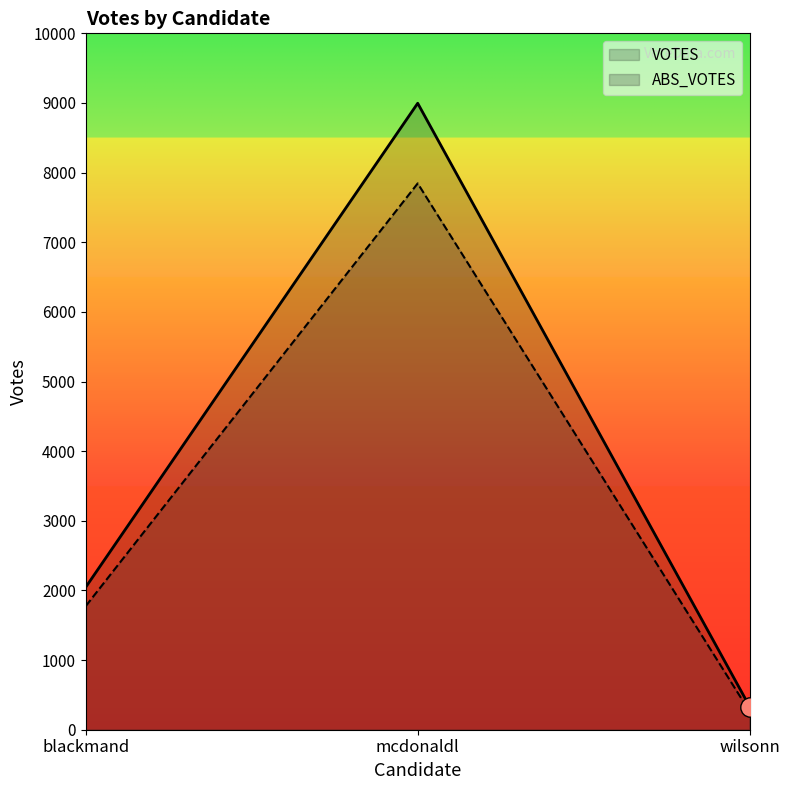

Where is ABS_VOTES nearest to the value 4052?

blackmand